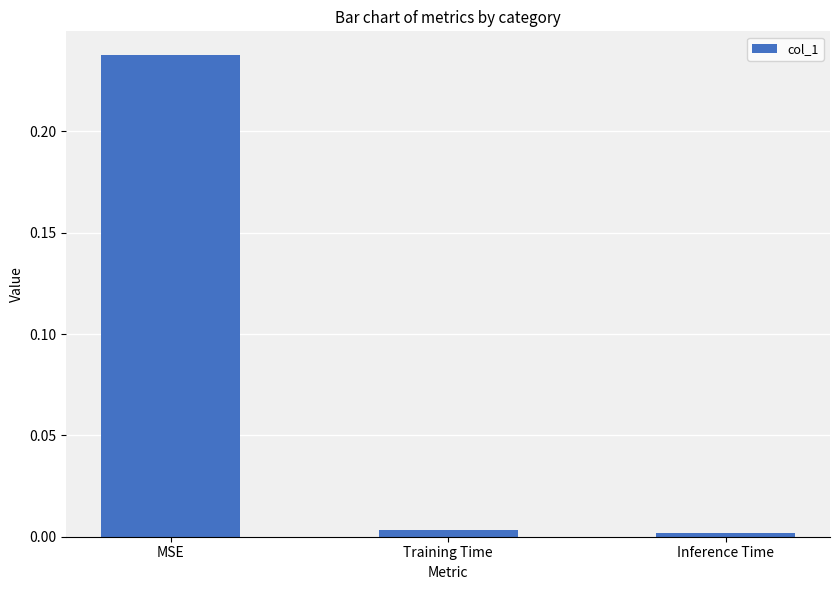

Which has a higher value, MSE or Inference Time?

MSE